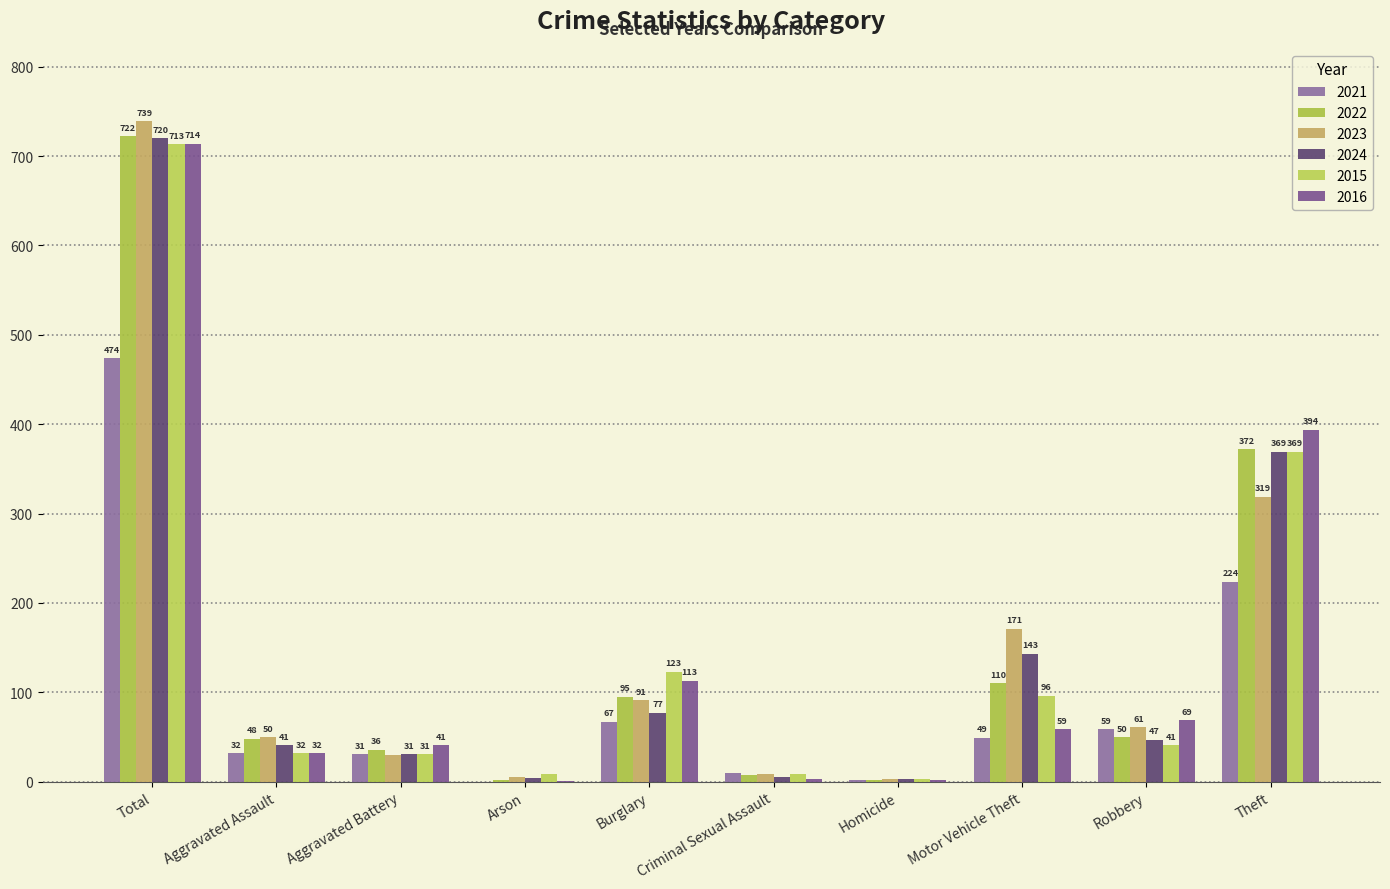

Are the bars horizontal?

No